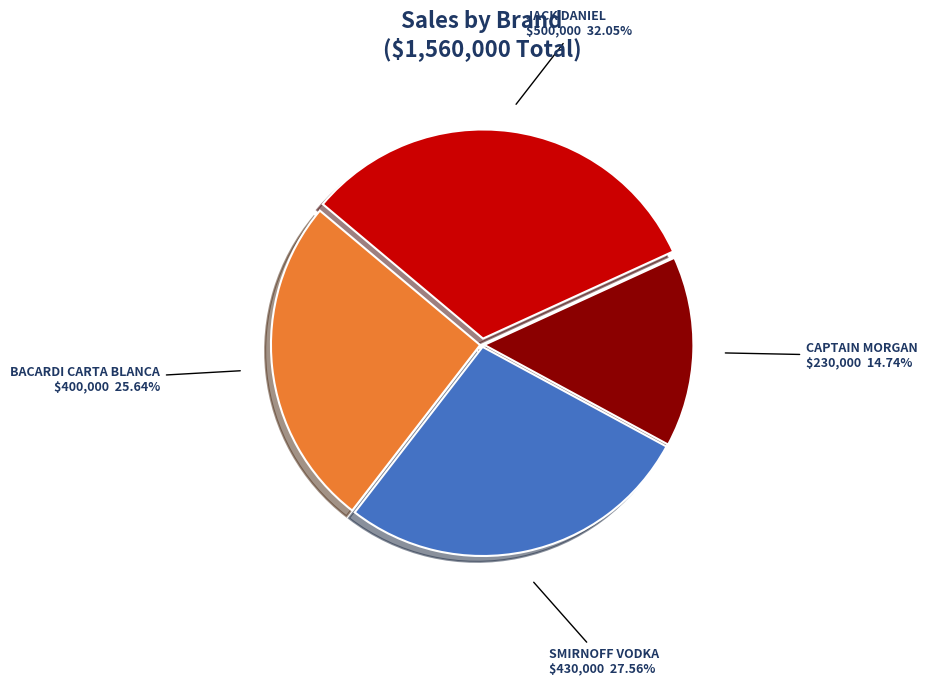

Which has a higher value, JACK DANIEL or SMIRNOFF VODKA?

JACK DANIEL